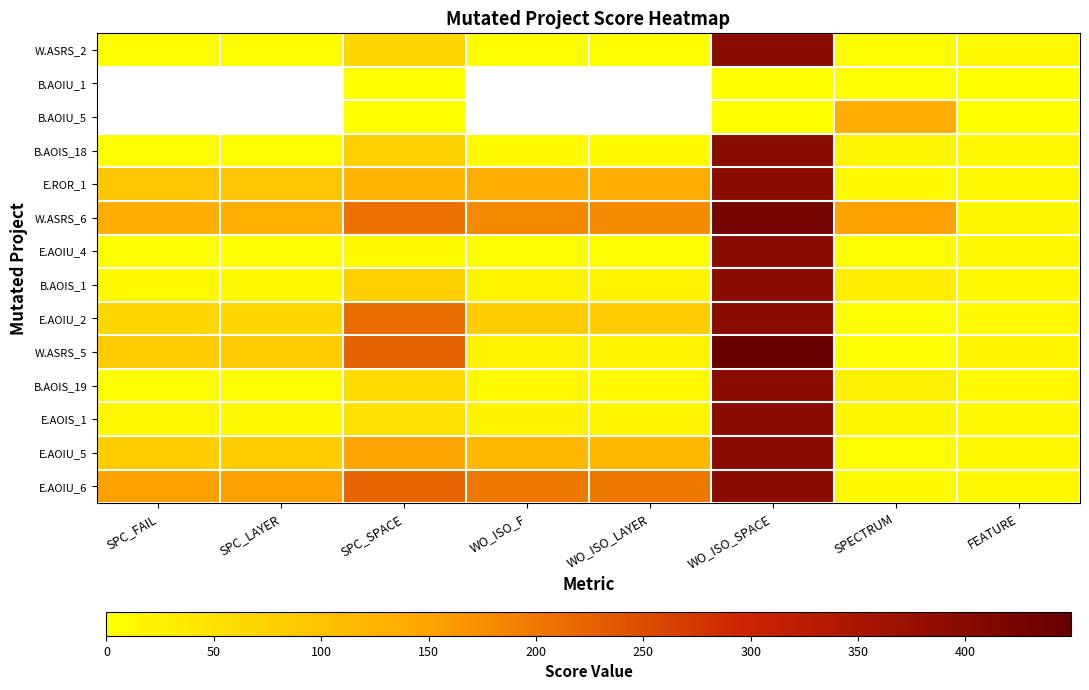

What is the average value of the E.AOIS_1 series?

66.8